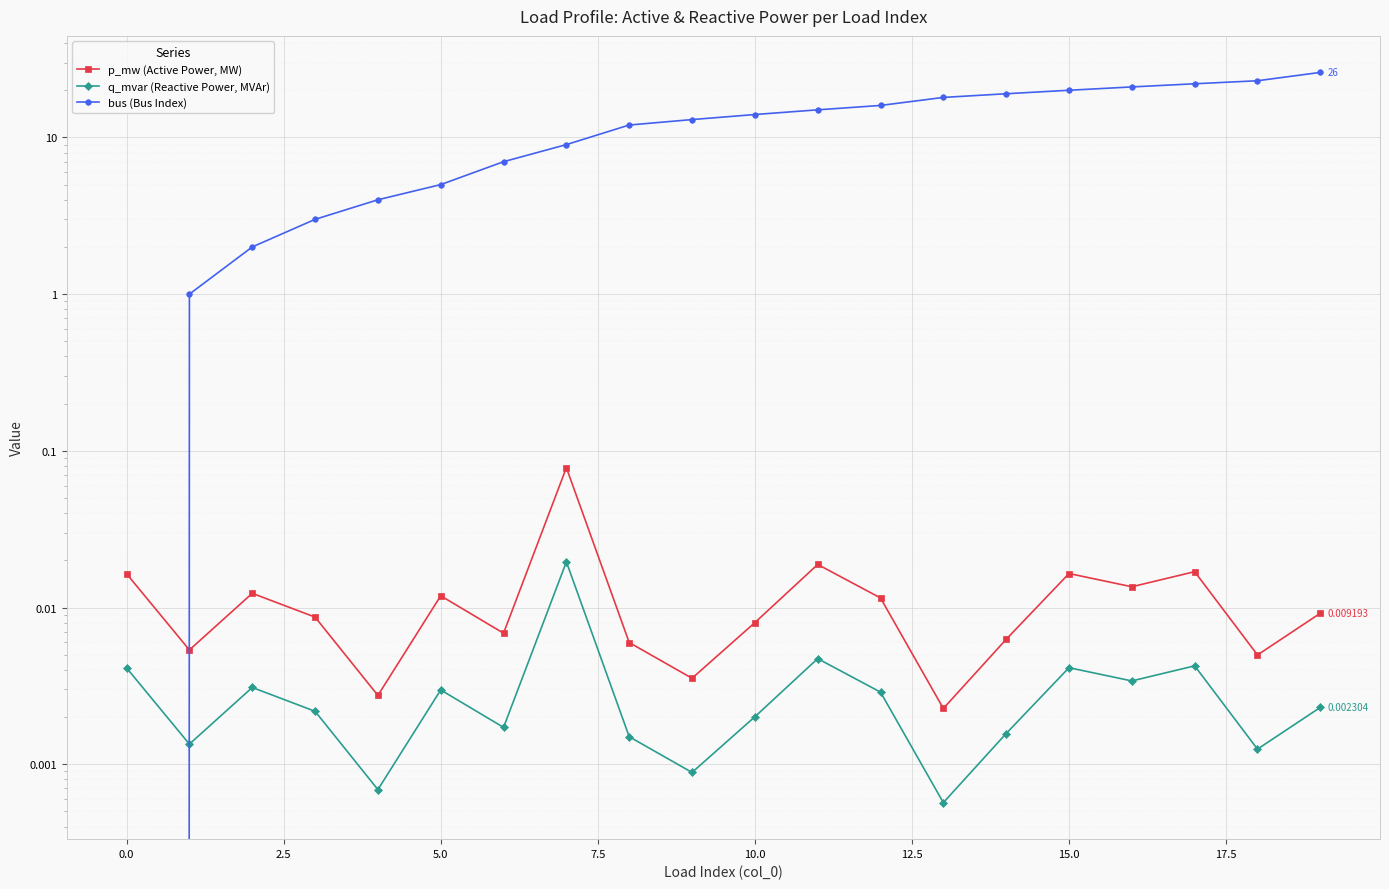

Which series has the largest total across all categories?

bus (Bus Index)